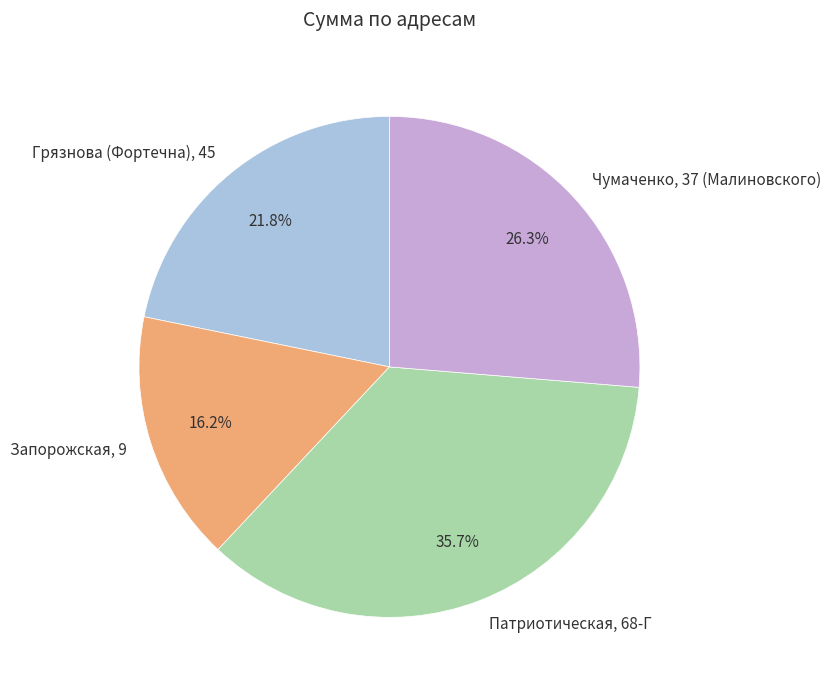

To the nearest percent, what is the average slice percentage?

25%